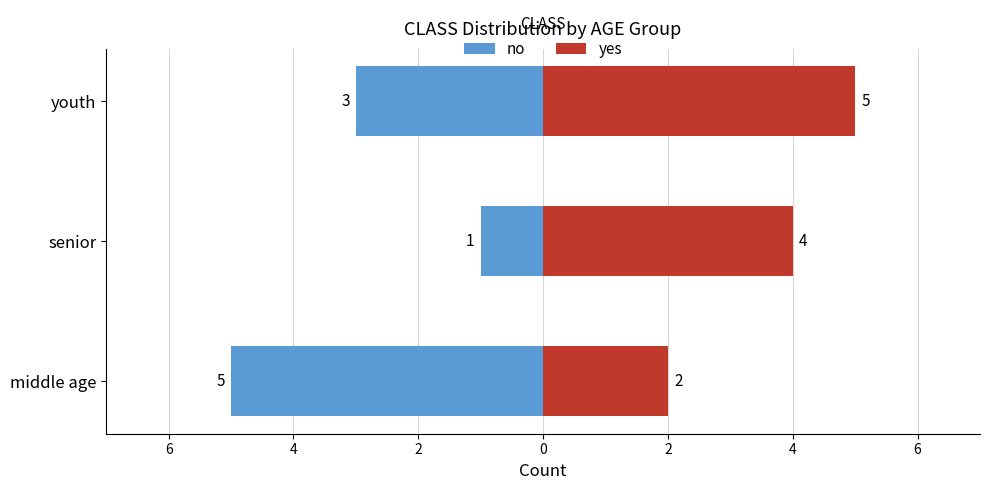

At how many categories does at least one series exceed -4?

3